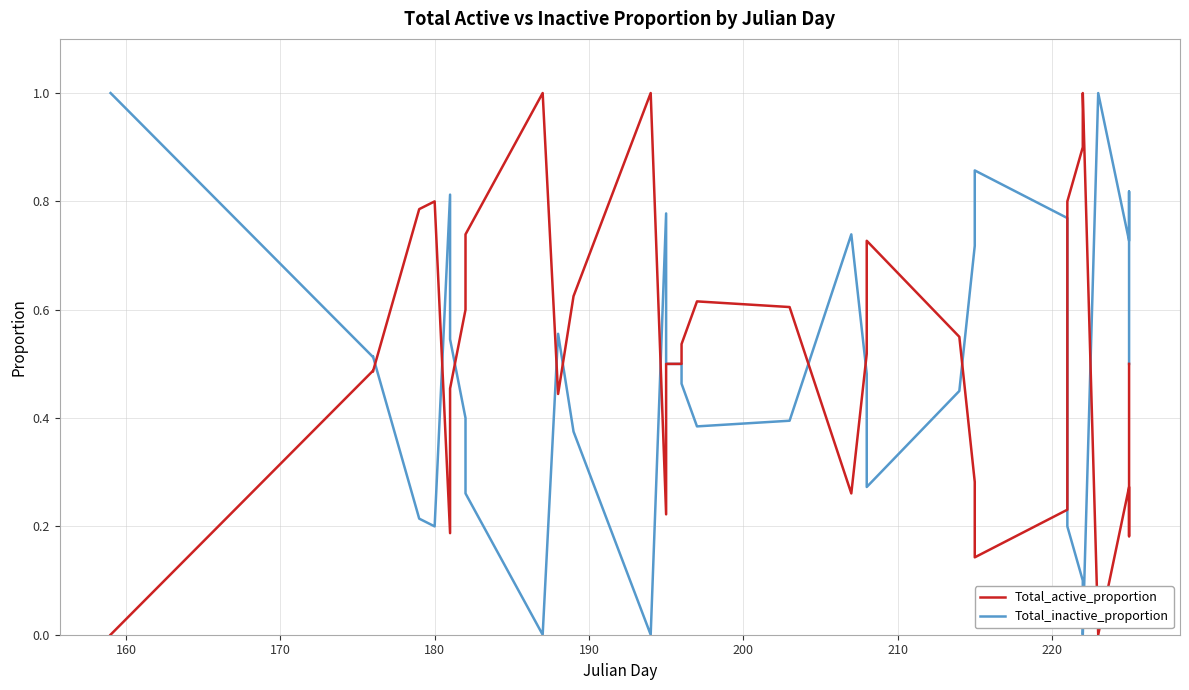

Is the value of Total_active_proportion at 18 greater than the value of Total_inactive_proportion at 170?

Yes